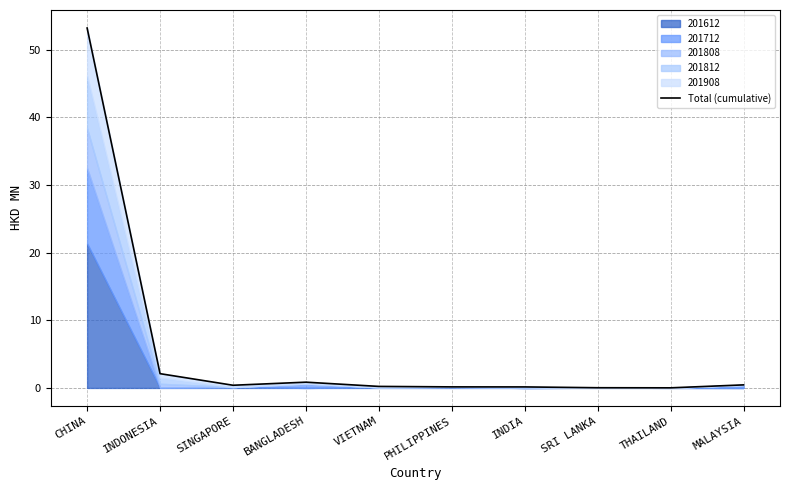

What is the difference between the maximum and minimum values?

53.2